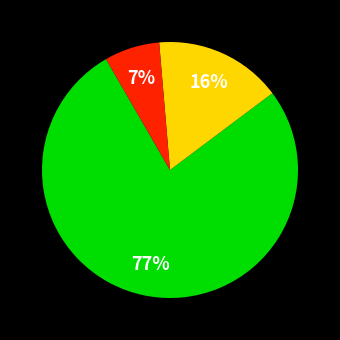

To the nearest percent, what is the difference between the largest and smallest slice percentages?

70%